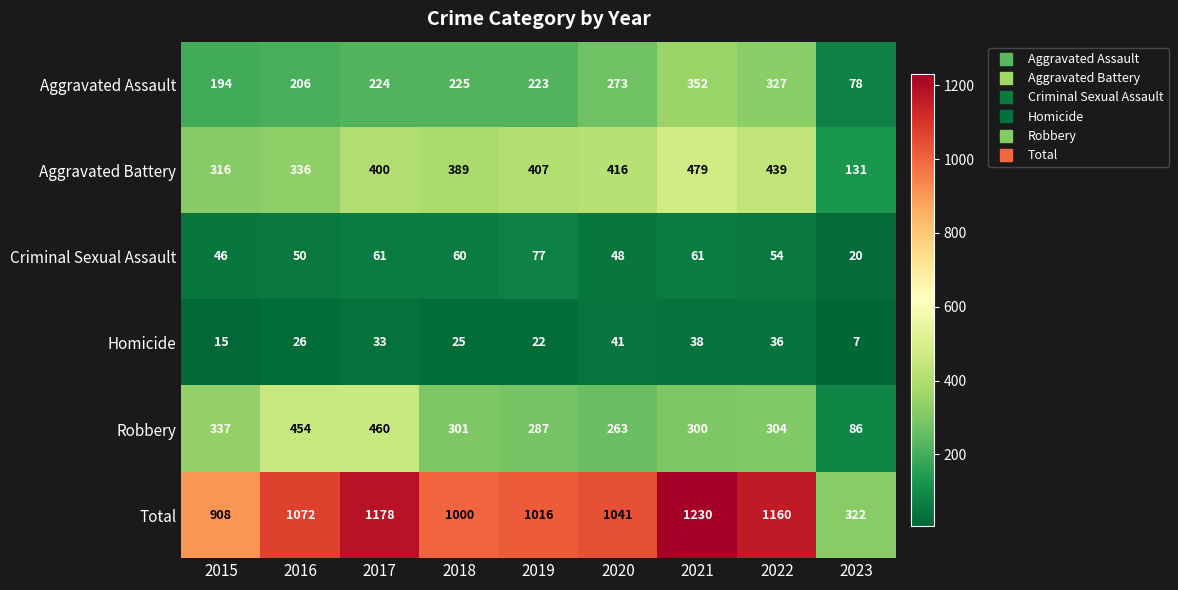

What is the difference between the highest and lowest values at 2018?

975